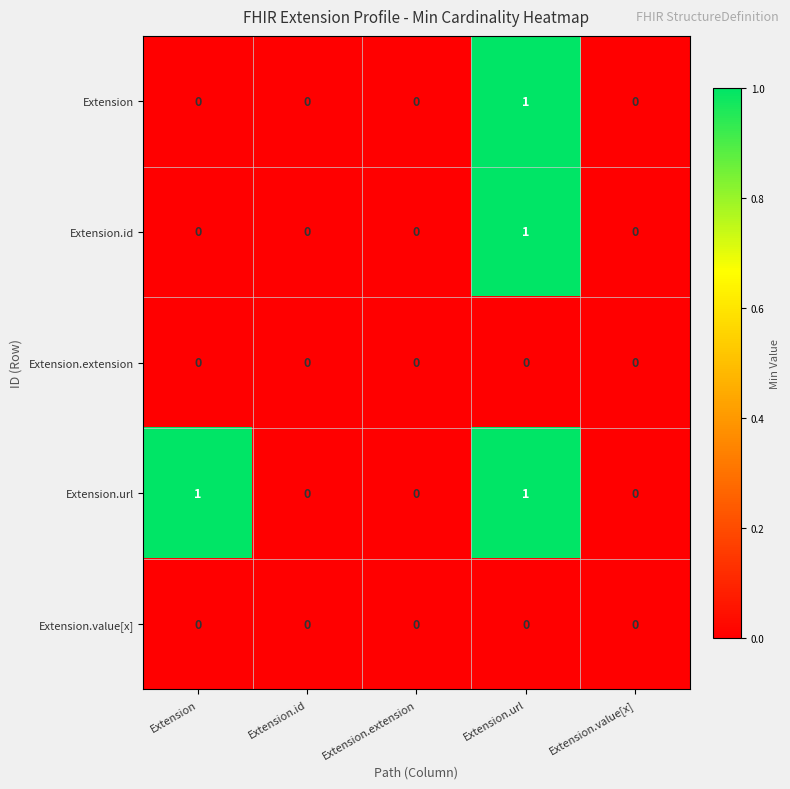

True or false: Extension.id has a value of 0 at Extension.extension.

True